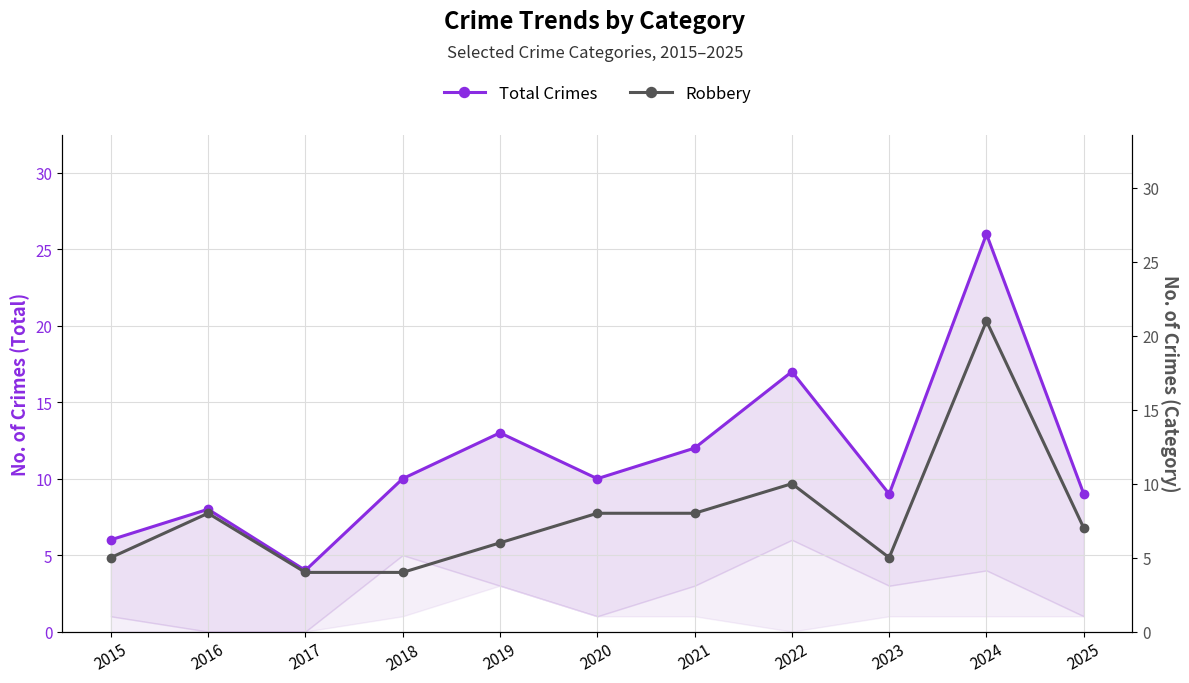

What is the sum of all Robbery values?

86